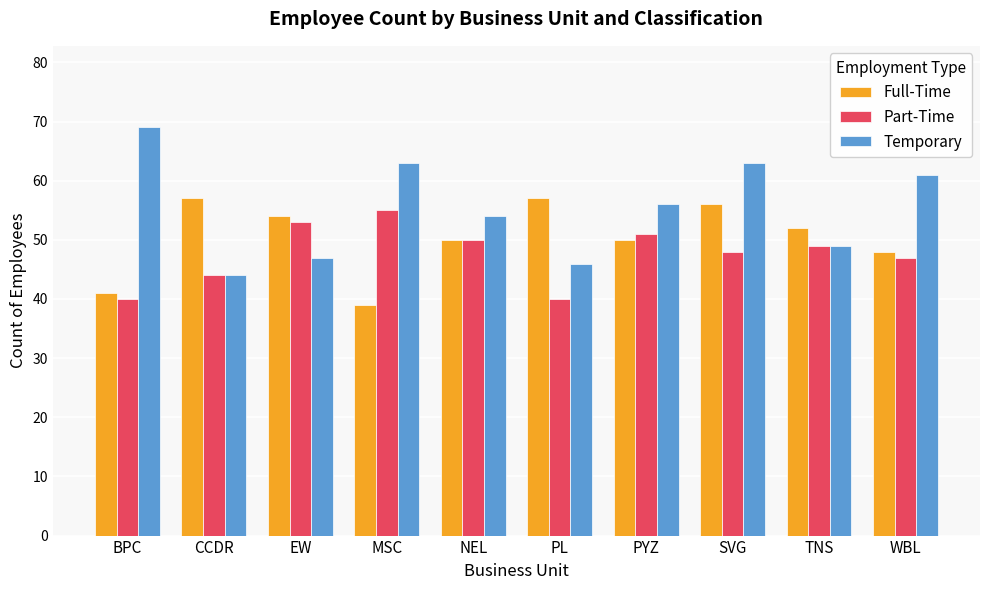

Reading right to left, what are all the values shown in this chart?

Full-Time: WBL=48	TNS=52	SVG=56	PYZ=50	PL=57	NEL=50	MSC=39	EW=54	CCDR=57	BPC=41
Part-Time: WBL=47	TNS=49	SVG=48	PYZ=51	PL=40	NEL=50	MSC=55	EW=53	CCDR=44	BPC=40
Temporary: WBL=61	TNS=49	SVG=63	PYZ=56	PL=46	NEL=54	MSC=63	EW=47	CCDR=44	BPC=69